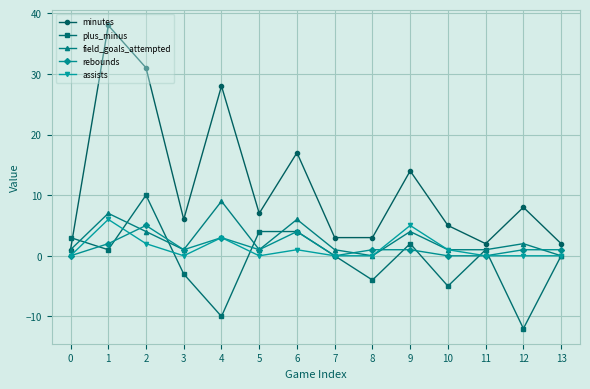

What is the sum of all rebounds values?

20